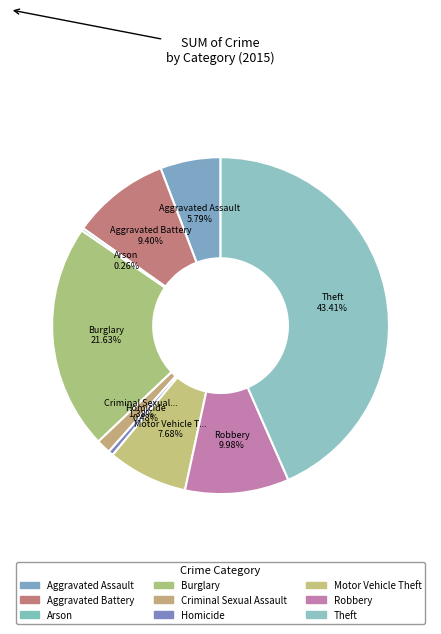

Rank the categories by value from highest to lowest.

Theft, Burglary, Robbery, Aggravated Battery, Motor Vehicle Theft, Aggravated Assault, Criminal Sexual Assault, Homicide, Arson